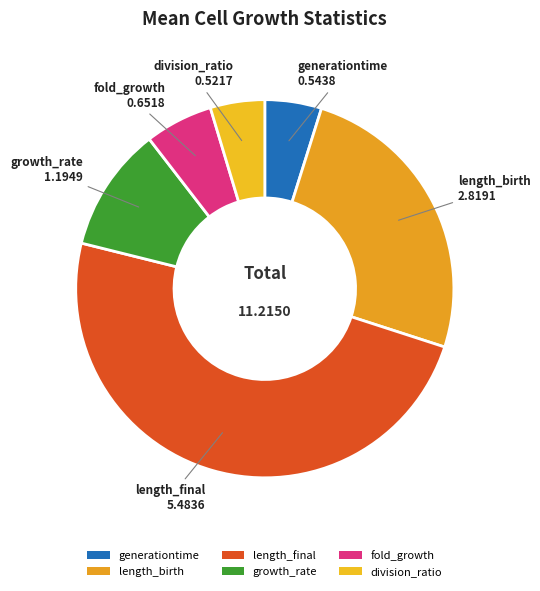

What is the largest slice in the pie chart?

length_final